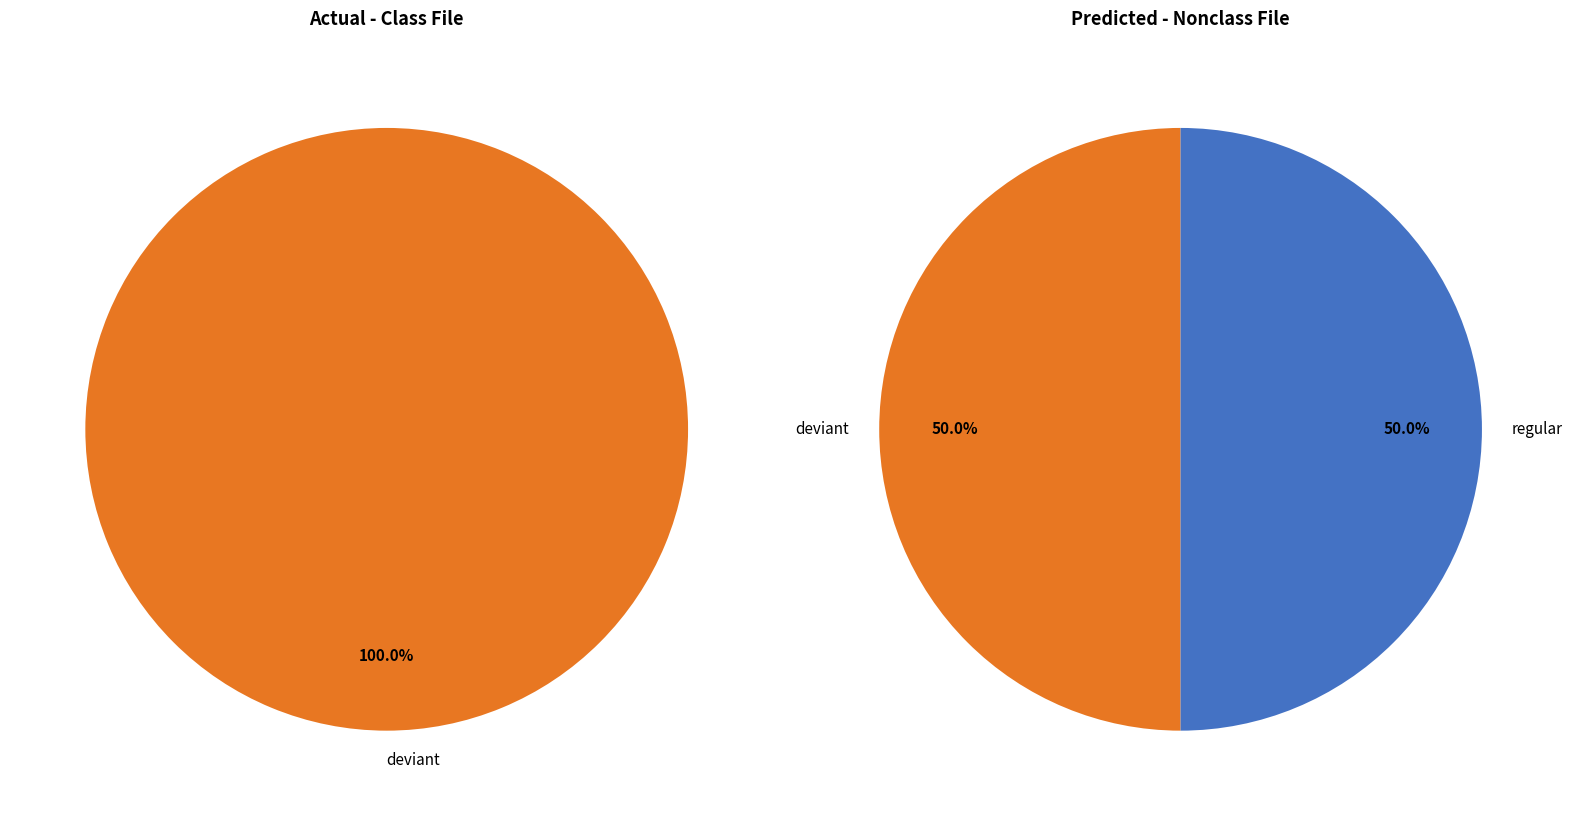

What percentage do regular and deviant together represent?

100.0%